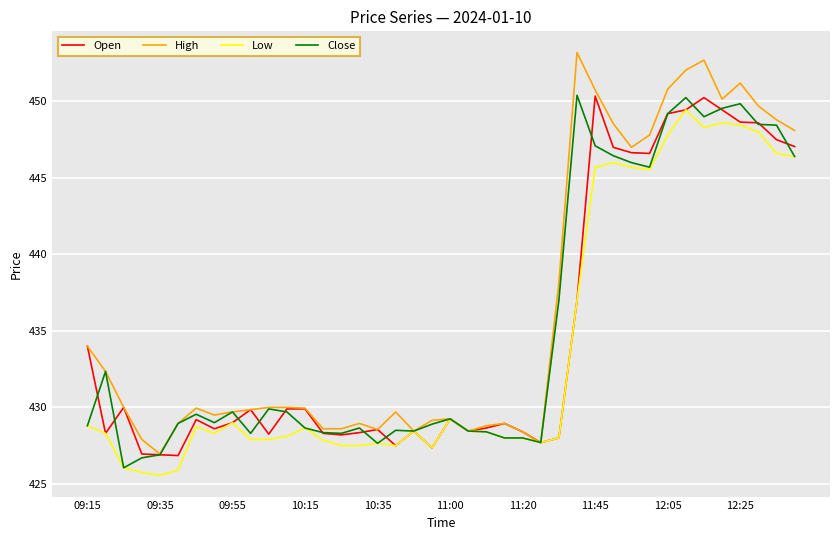

What is the spread (max minus min) of values at 09:55?

0.7